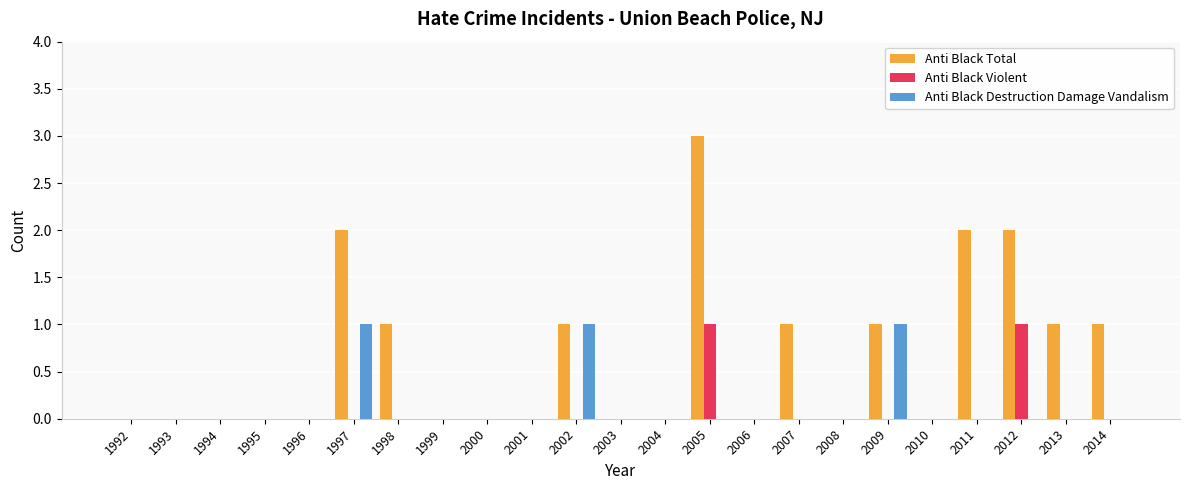

How many Anti Black Violent values are between 0 and 1?

23